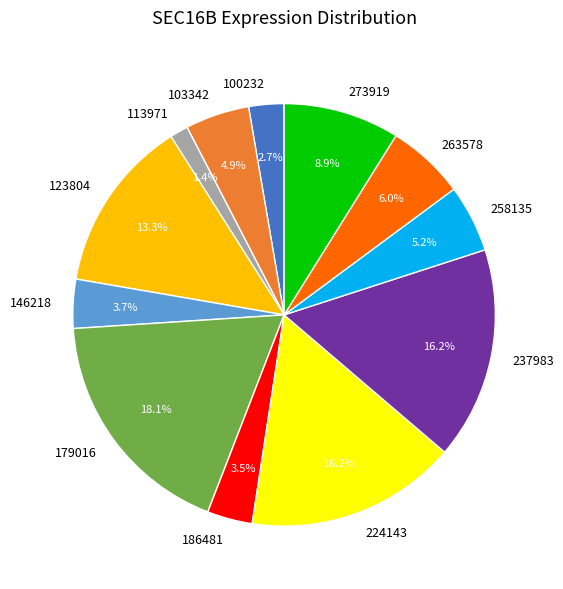

Which slice is the smallest?

113971